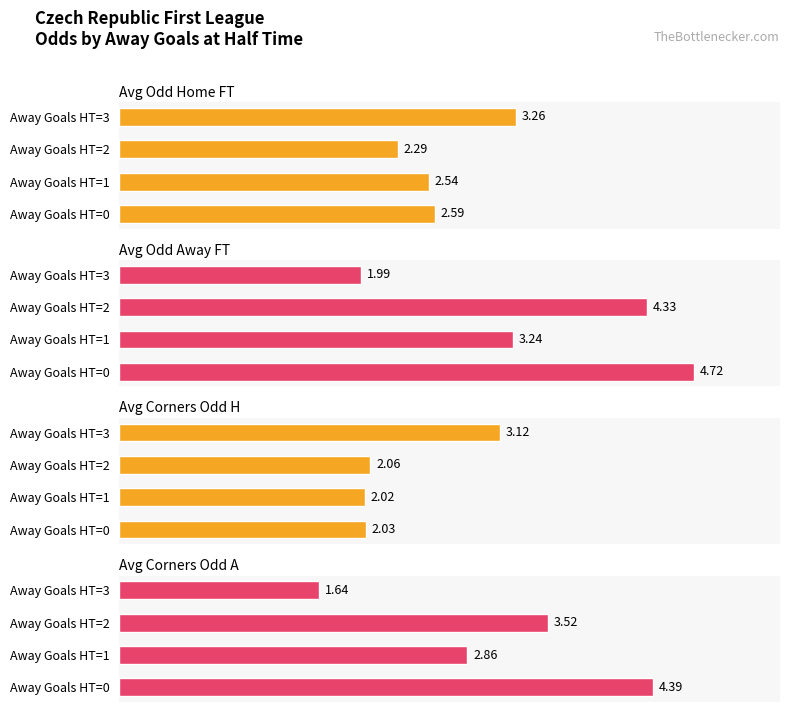

What is the minimum value for Avg Corners Odd A?

1.6